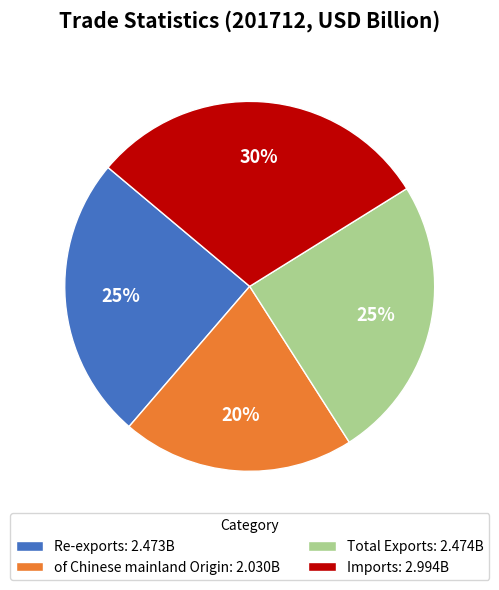

To the nearest percent, what is the average slice percentage?

25%